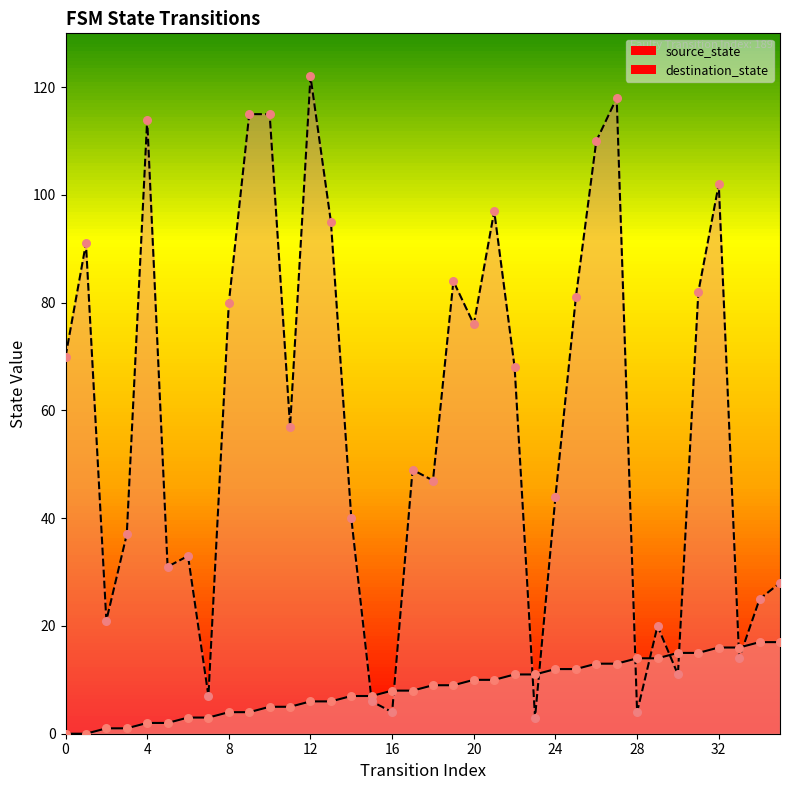

Which series reaches the maximum Y coordinate?

destination_state